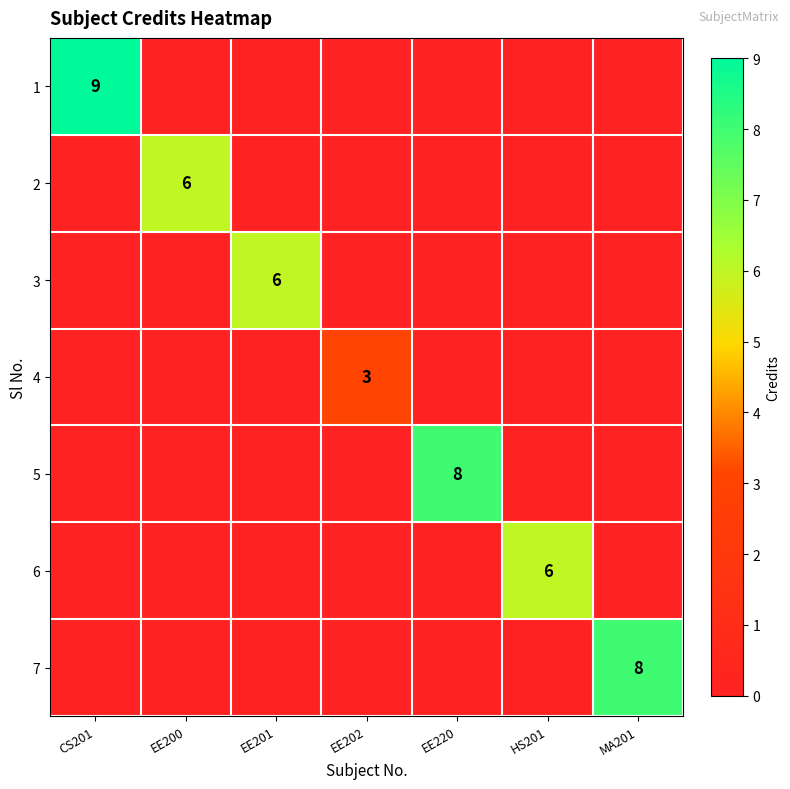

The 1 series shows 9 at CS201. True or false?

True